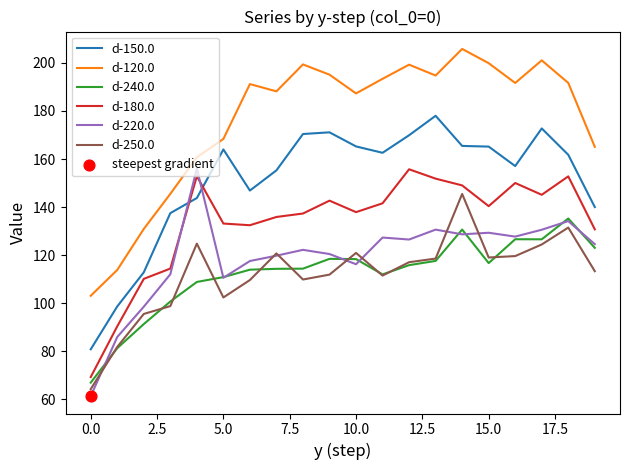

Which series has the largest range (max minus min)?

d-120.0